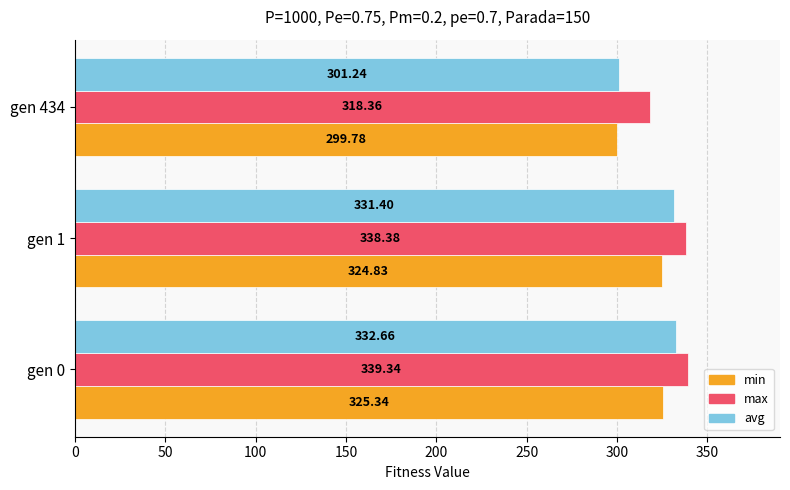

What is the difference between the maximum and minimum values in the max series?

21.0